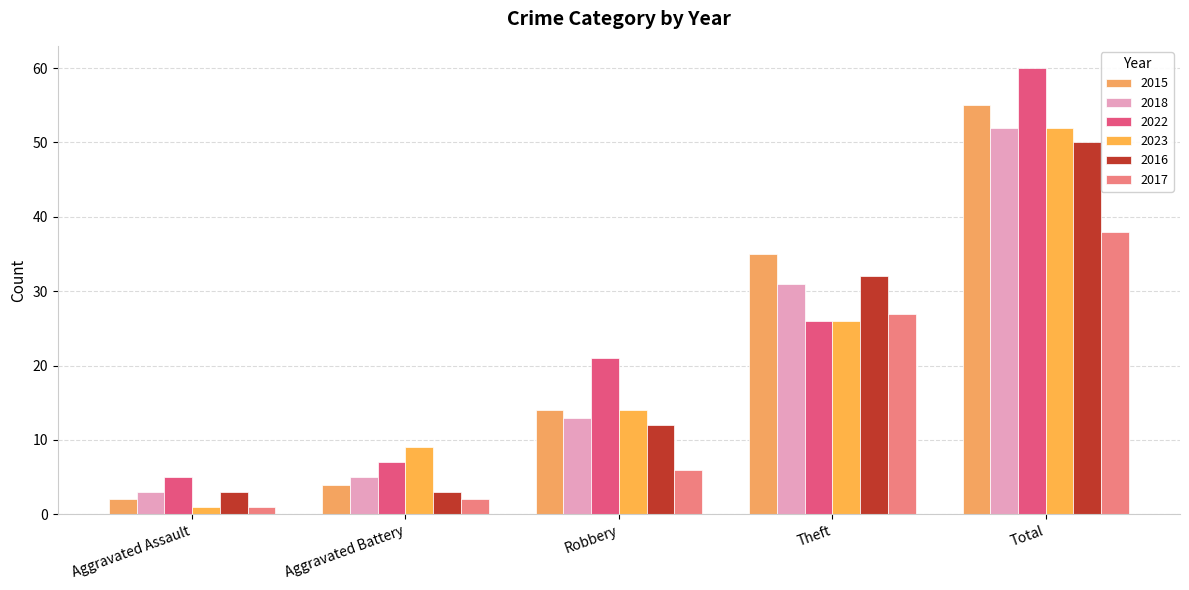

What is the label of the 4th bar from the right?

Aggravated Battery